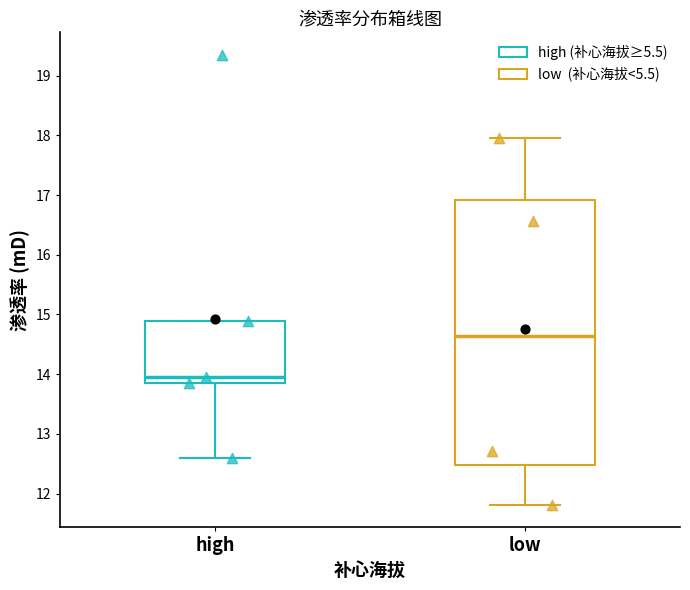

Where does the median line of the box for high sit on the y-axis? The values are not printed on the chart, so give them approximately, as read against the axis.

14.0